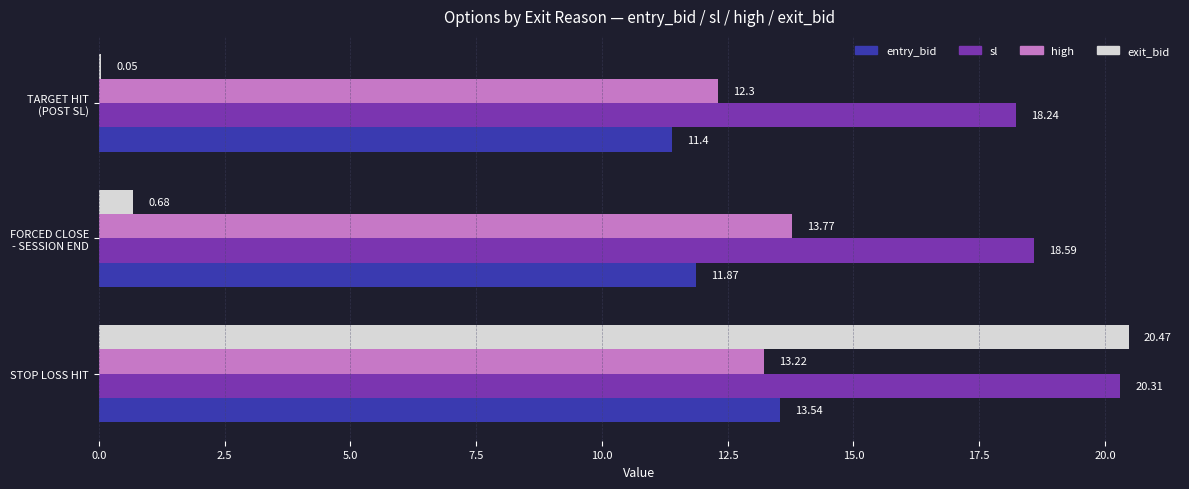

Which series has the largest total across all categories?

sl